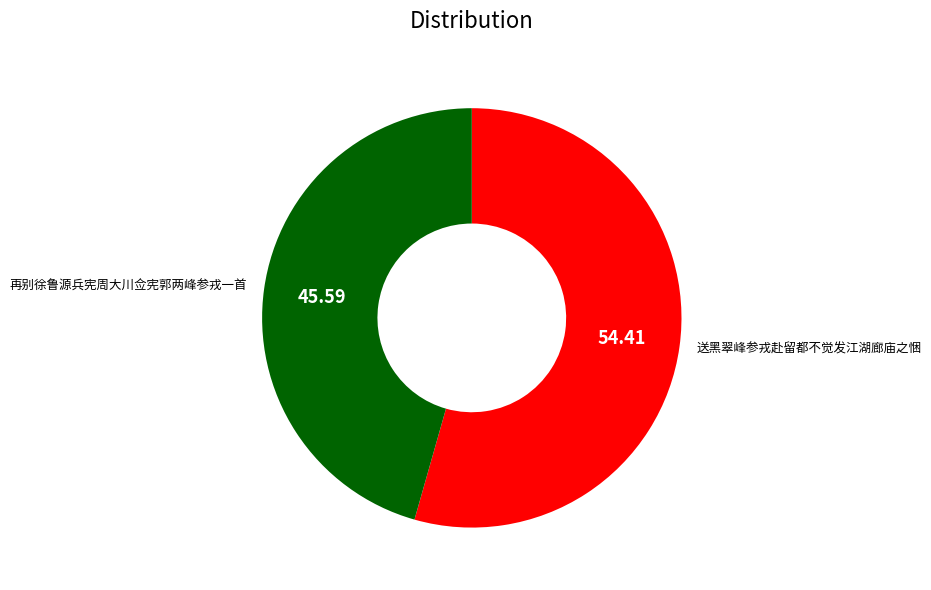

Is 送黑翠峰参戎赴留都不觉发江湖廊庙之悃 the majority of the pie?

Yes